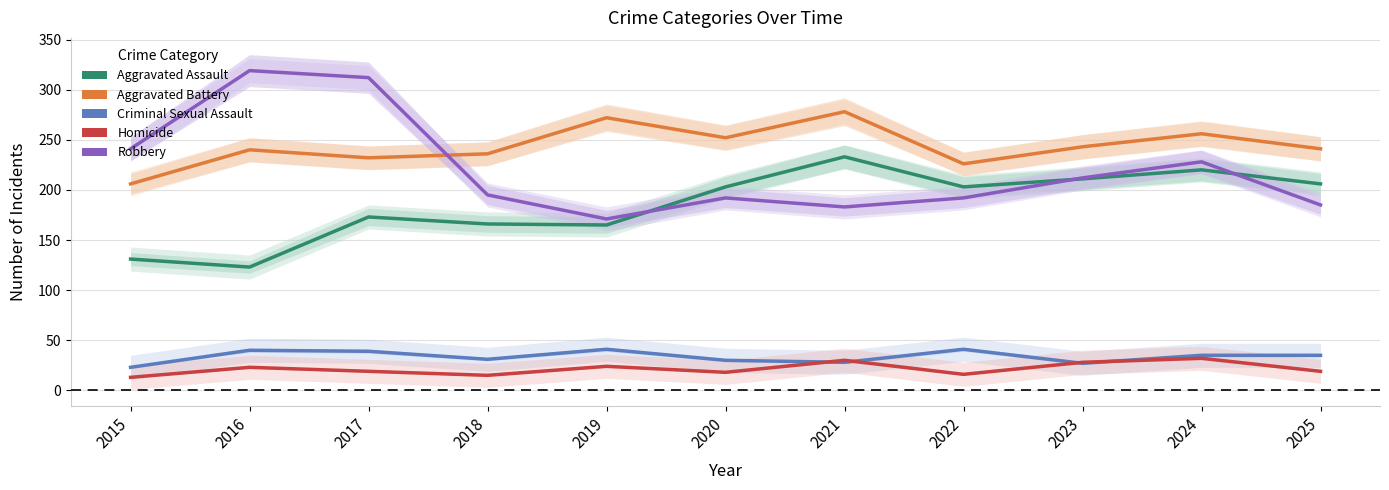

At which label is Criminal Sexual Assault closest to 32?

2018